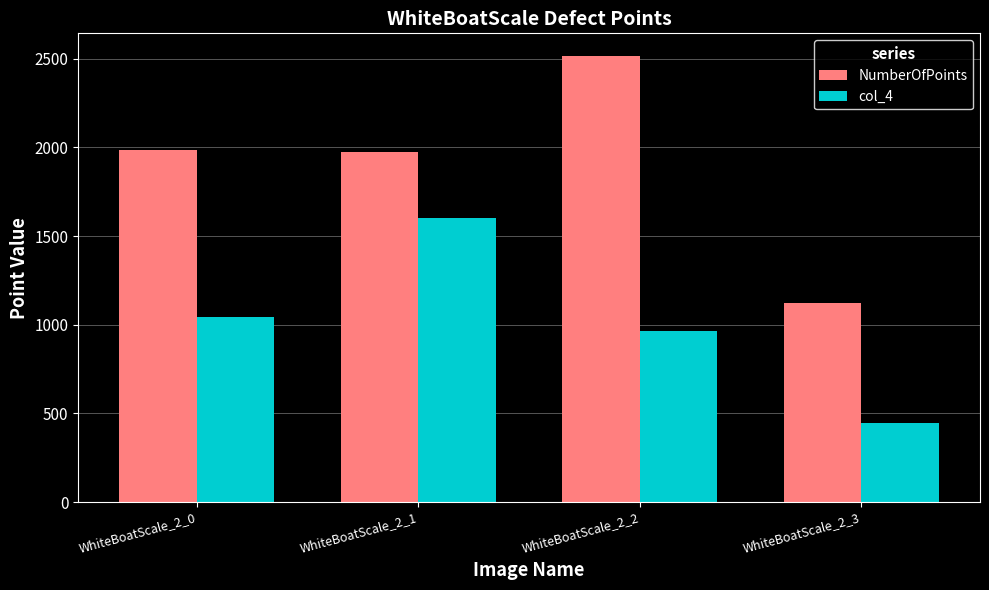

How many groups of bars are there?

4